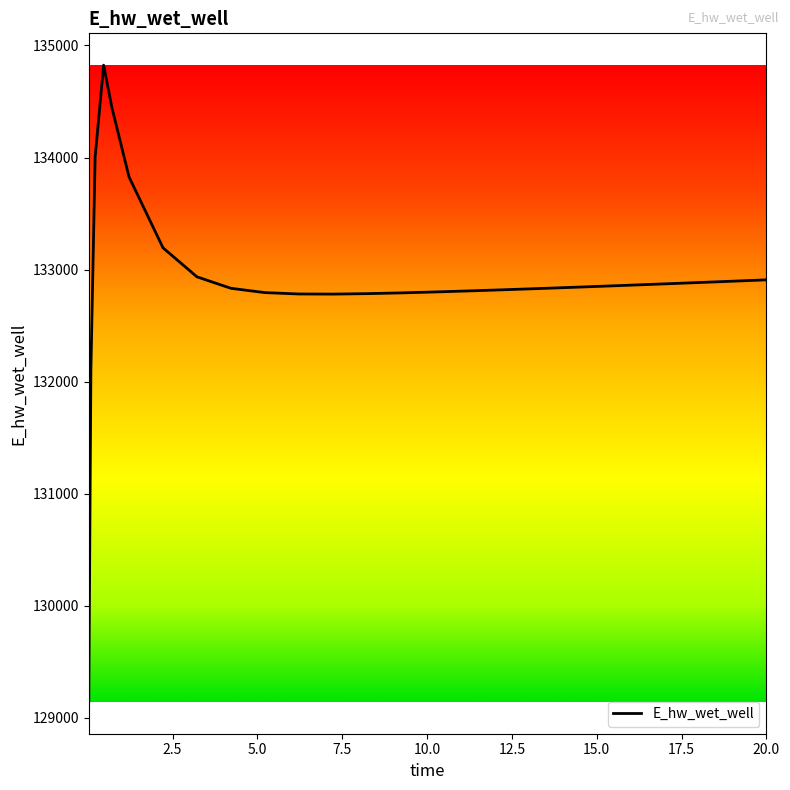

What is the minimum value shown in the chart?

129143.5